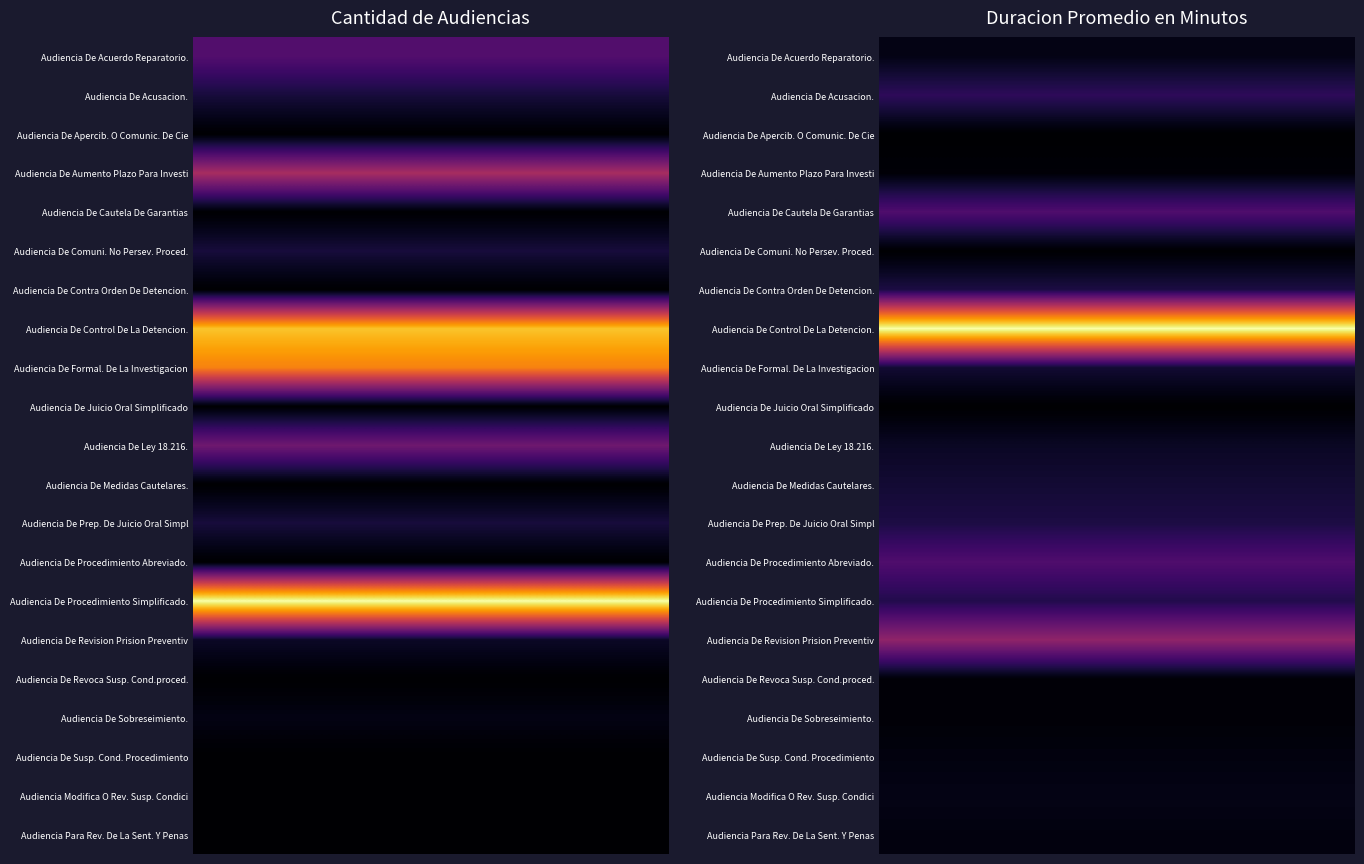

Rank the series by their maximum value, from highest to lowest.

Audiencia De Control De La Detencion., Audiencia De Revision Prision Preventiv, Audiencia De Procedimiento Simplificado., Audiencia De Formal. De La Investigacion, Audiencia De Cautela De Garantias, Audiencia De Procedimiento Abreviado., Audiencia De Aumento Plazo Para Investi, Audiencia De Acusacion., Audiencia De Contra Orden De Detencion., Audiencia De Ley 18.216., Audiencia De Prep. De Juicio Oral Simpl, Audiencia De Acuerdo Reparatorio., Audiencia De Medidas Cautelares., Audiencia De Comuni. No Persev. Proced., Audiencia Modifica O Rev. Susp. Condici, Audiencia De Susp. Cond. Procedimiento, Audiencia Para Rev. De La Sent. Y Penas, Audiencia De Revoca Susp. Cond.proced., Audiencia De Sobreseimiento., Audiencia De Apercib. O Comunic. De Cie, Audiencia De Juicio Oral Simplificado